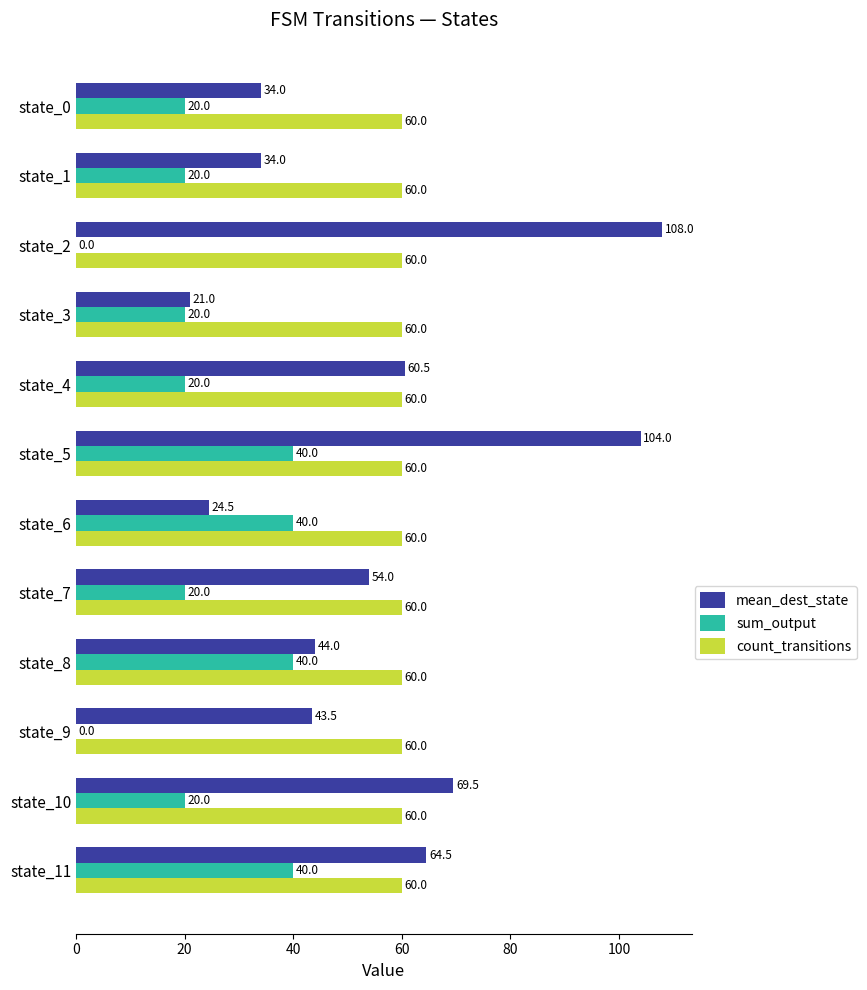

Is it true that sum_output equals 16.7 at state_9?

False